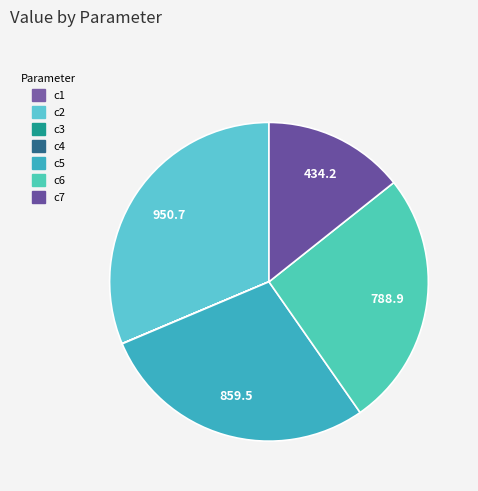

The c2 slice represents 23% of the pie. True or false?

False